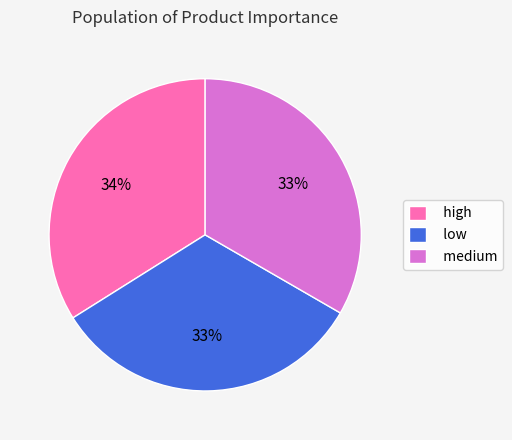

Is the sum of medium and low greater than half?

Yes